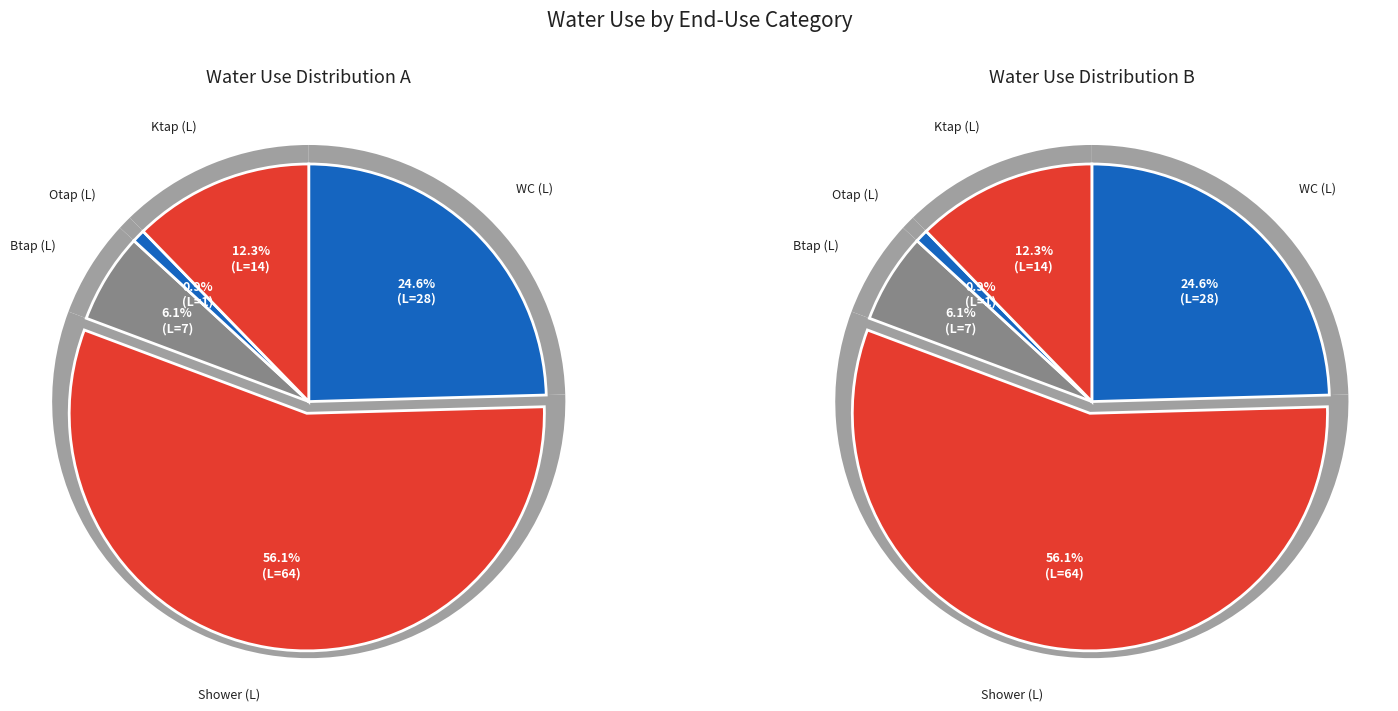

The Ktap (L) slice represents 5% of the pie. True or false?

False